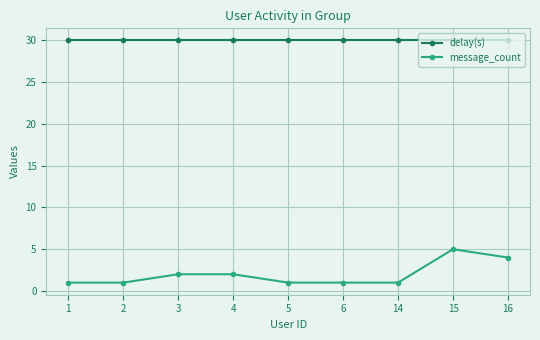

At how many categories does at least one series exceed 24?

9